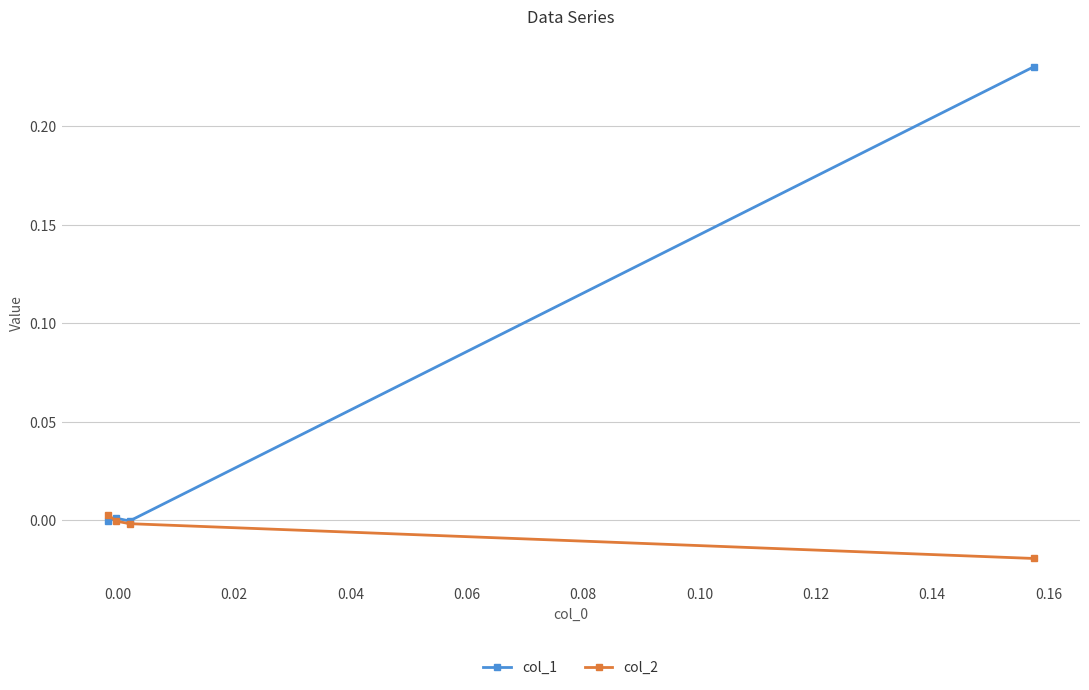

Which series has the largest total across all categories?

col_1